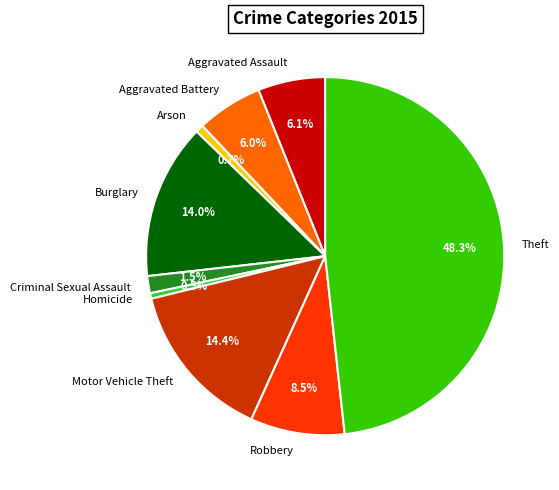

Which slice is the largest?

Theft